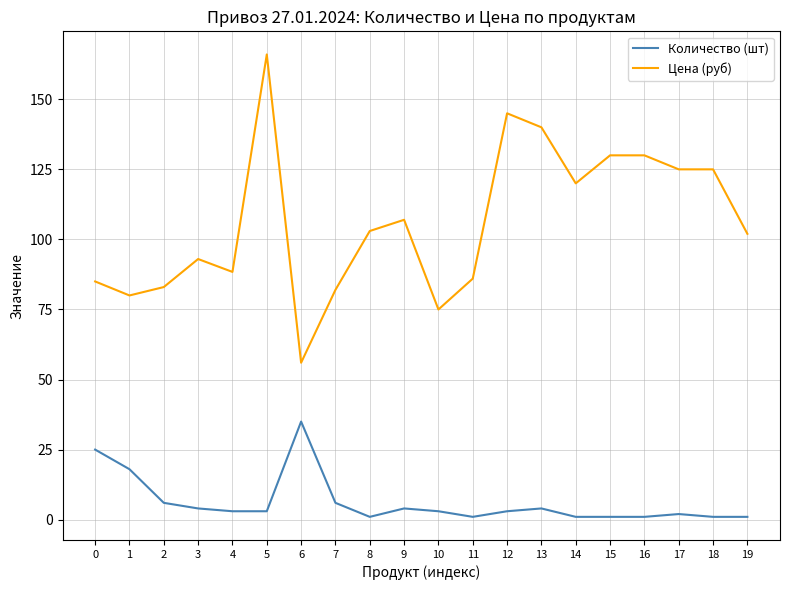

True or false: Цена (руб) and Количество (шт) cross at least once.

False